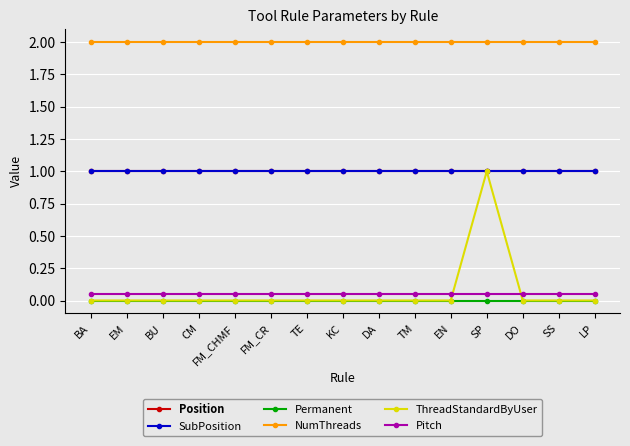

What is the value of the SubPosition point at the 5th from the left?

1.0